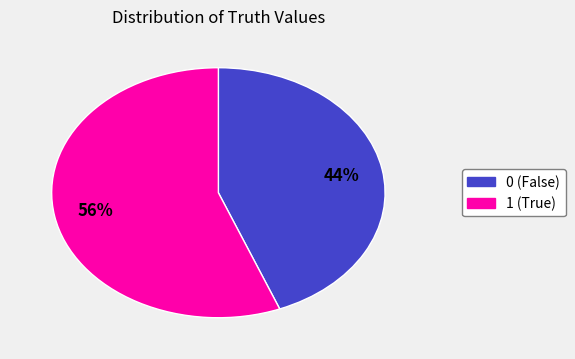

To the nearest percent, what is the average slice percentage?

50%